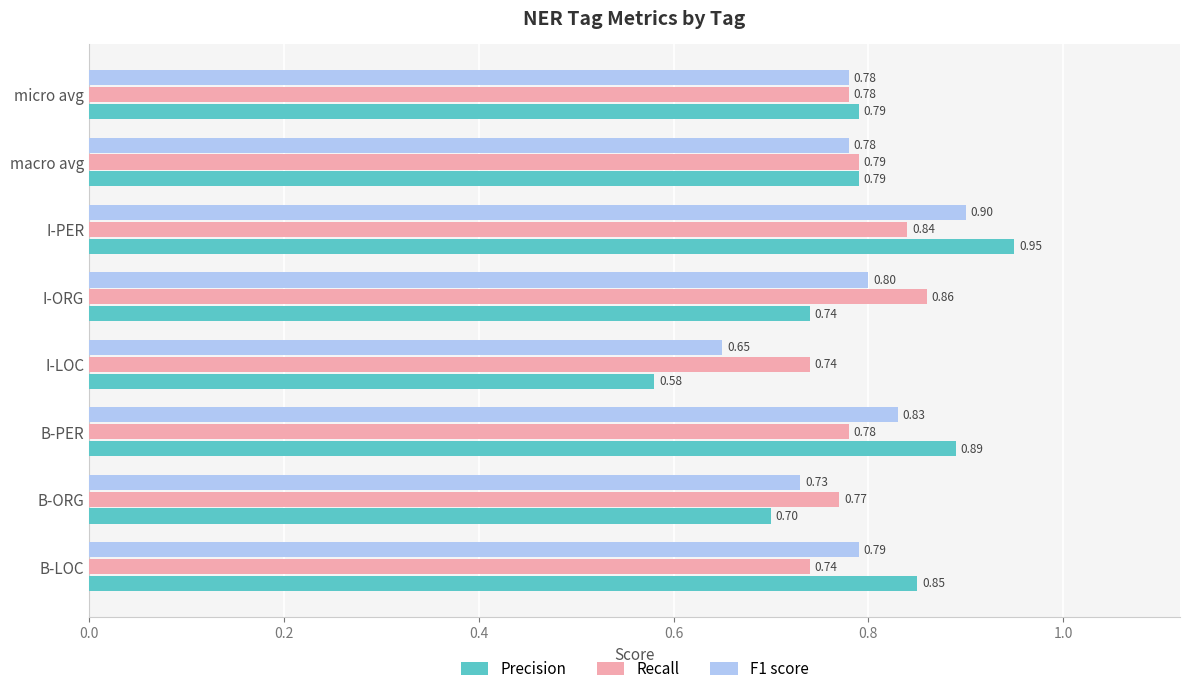

What is the difference between the maximum and minimum values in the Precision series?

0.4